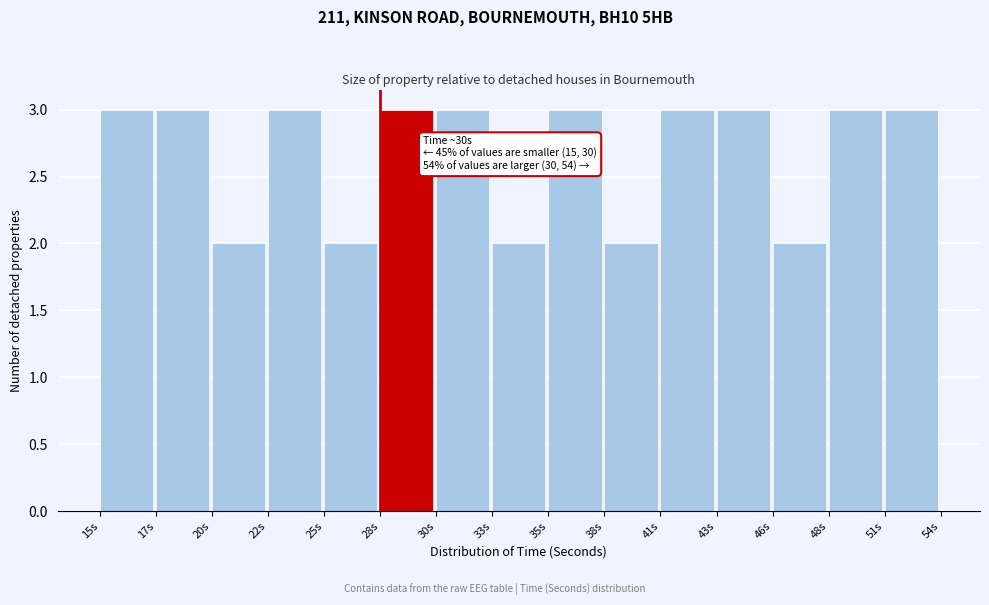

Reading left to right, extract all data points from this chart.

3	3	2	3	2	3	3	2	3	2	3	3	2	3	3